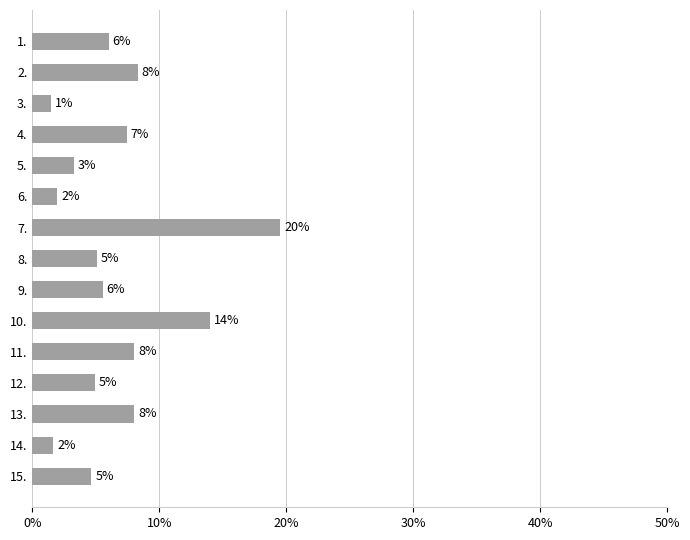

What is the difference between the maximum and second lowest values?

17.9